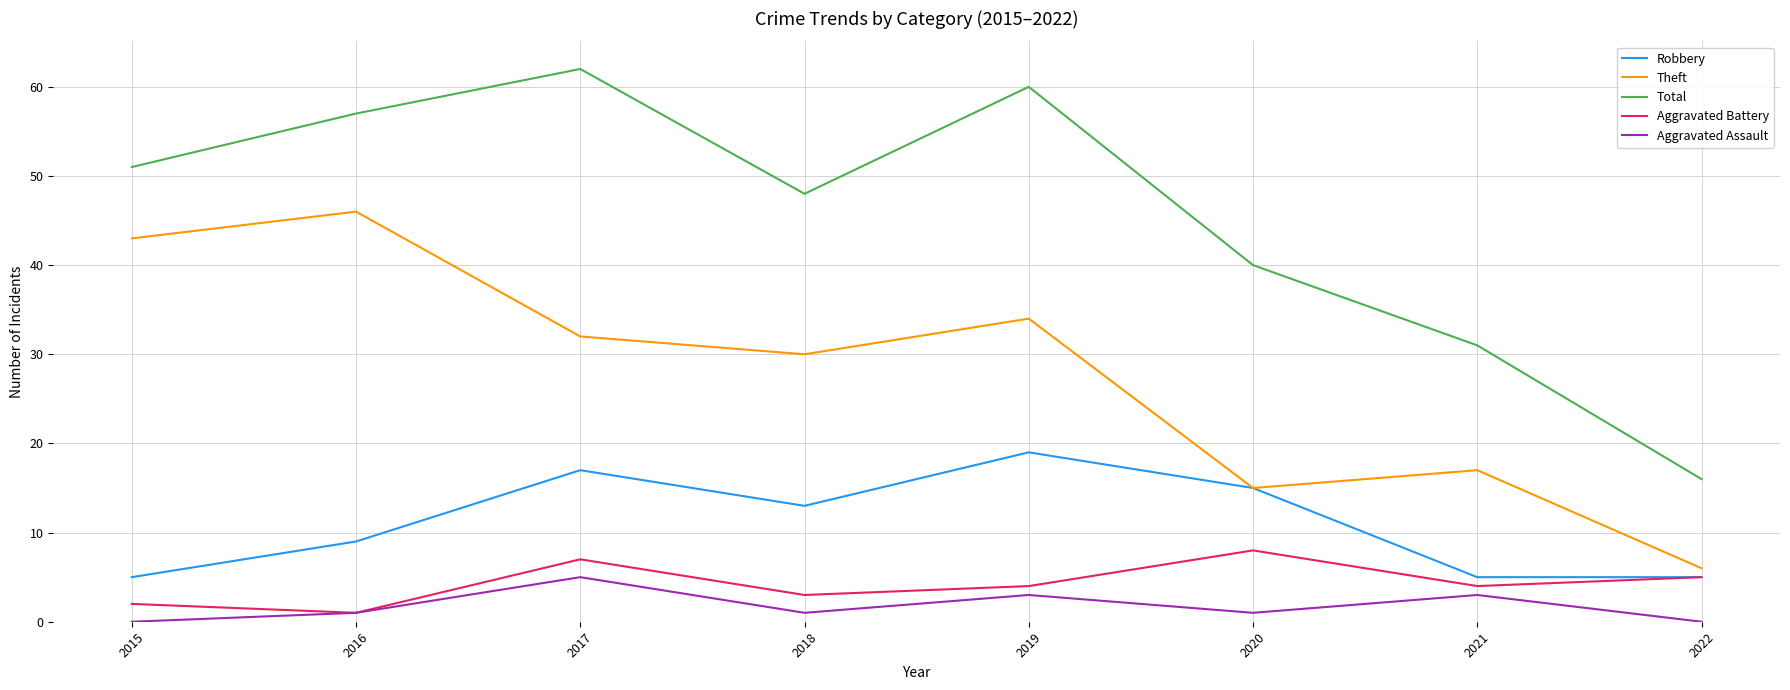

Between 2017 and 2020, which series saw the biggest shift?

Total